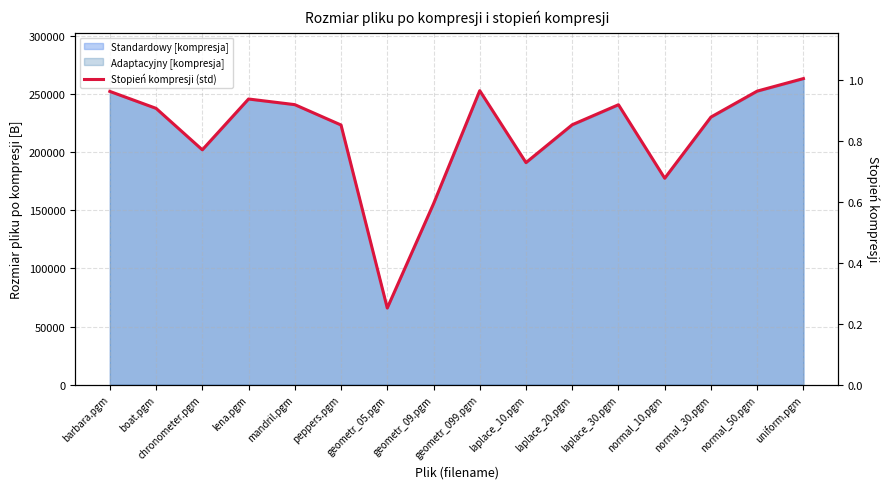

At which category does the chart reach its peak across all series?

uniform.pgm